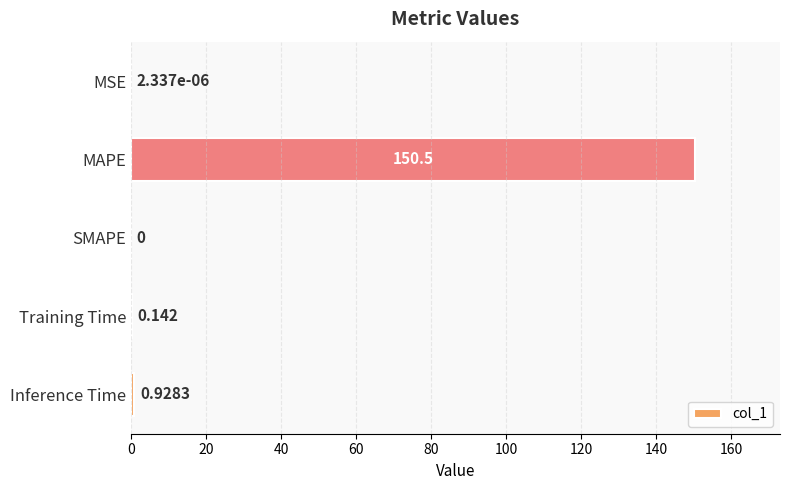

At which label is the value closest to 75?

Inference Time